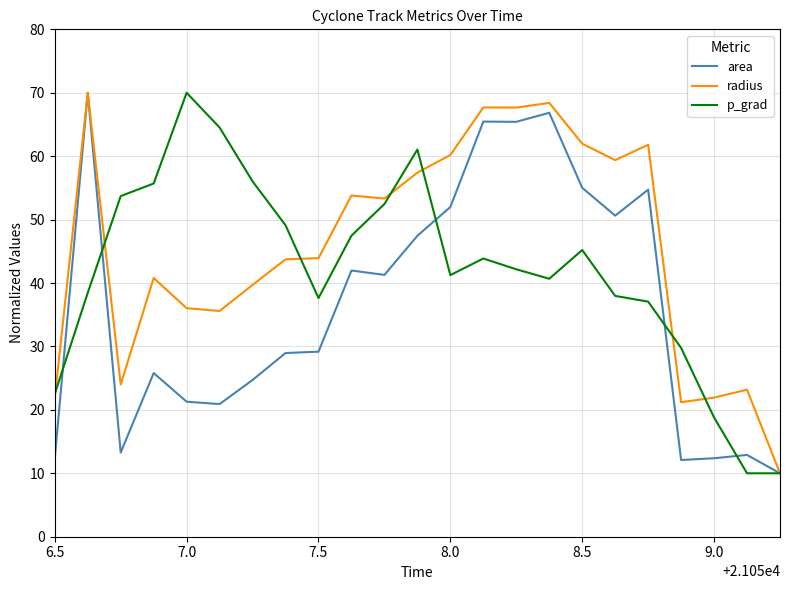

How many series are shown in this chart?

3